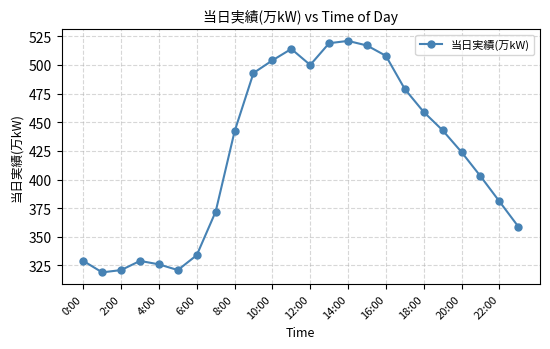

True or false: there are more than 0 points higher than both neighbors.

True